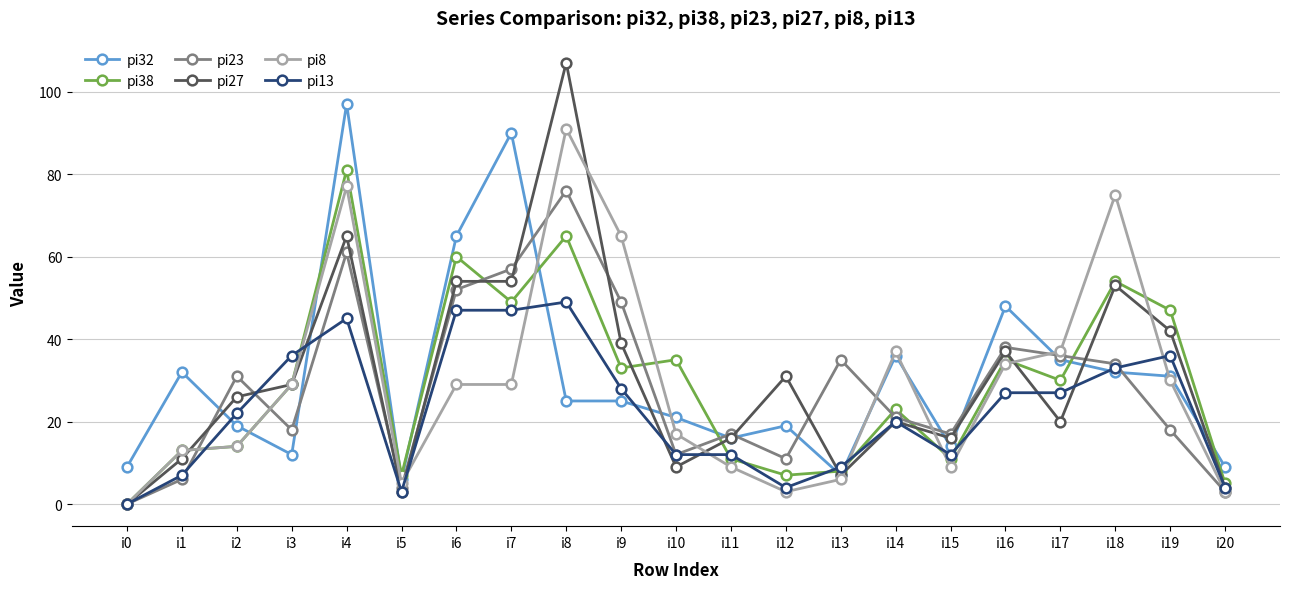

Which series has the largest range (max minus min)?

pi27